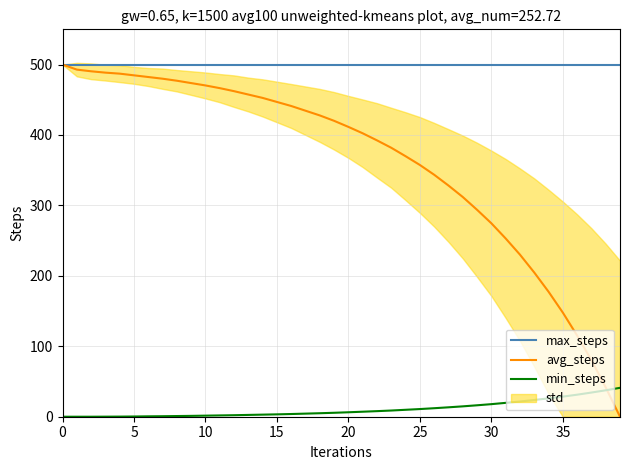

Where do avg_steps and min_steps first cross each other?

38 and 39